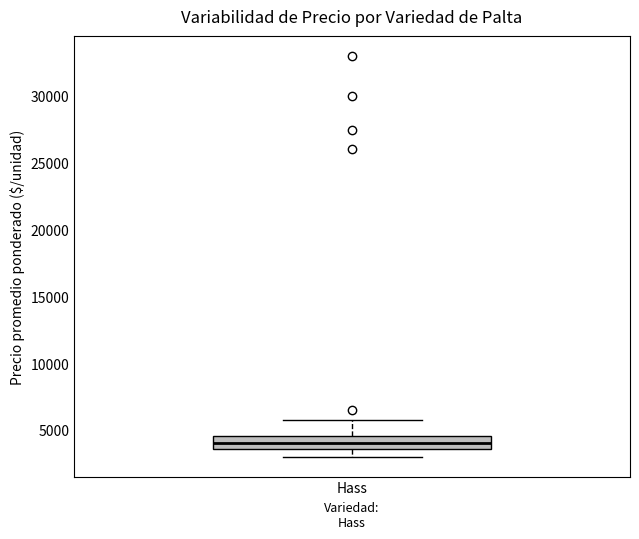

Where does the lower whisker of the box for Hass end on the y-axis? The values are not printed on the chart, so give them approximately, as read against the axis.

3000